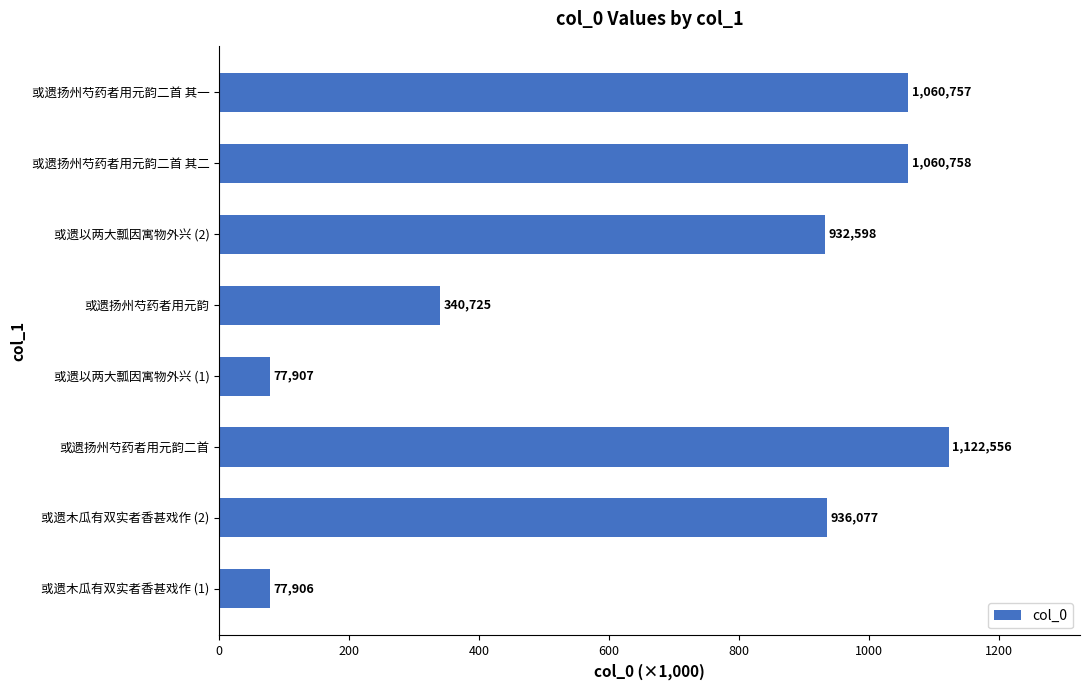

How many bars are there in total?

8